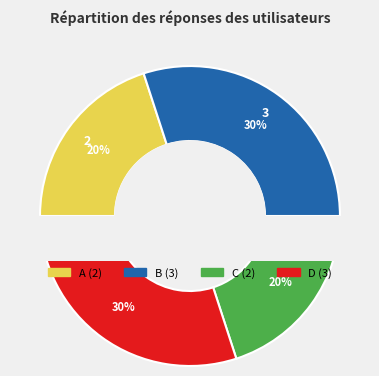

To the nearest percent, what is the combined percentage of c and d?

50%